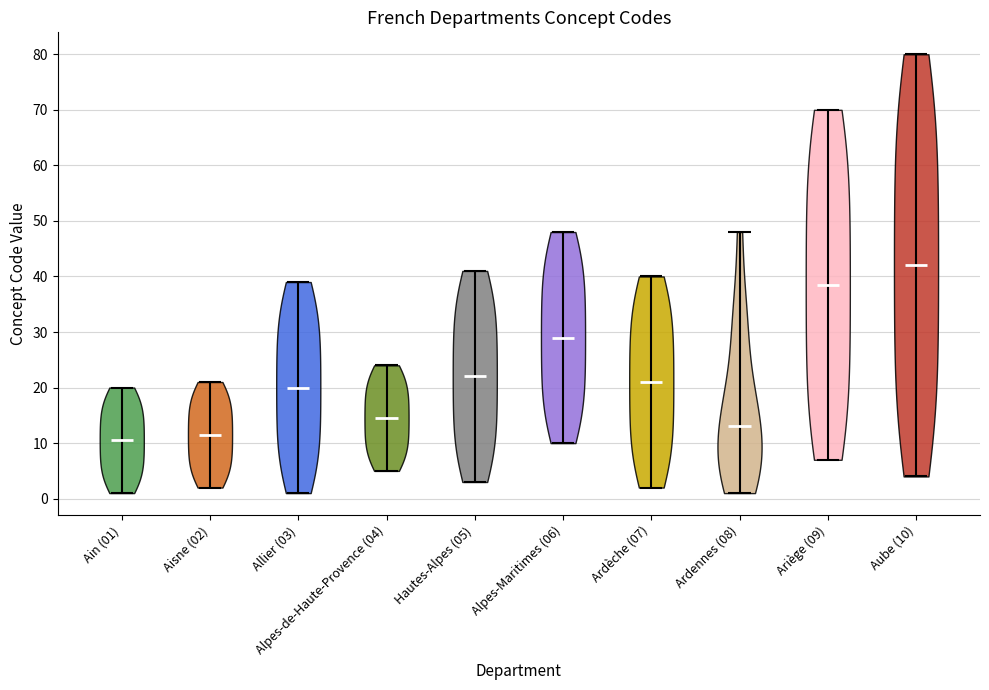

Reading left to right, read every violin against the y-axis: where its median line is, and the lowest and highest points it reaches. The values are not printed on the chart, so give them approximately, as read against the axis.

Ain (01): median line 11, lowest point 1, highest point 20
Aisne (02): median line 12, lowest point 2, highest point 21
Allier (03): median line 20, lowest point 1, highest point 39
Alpes-de-Haute-Provence (04): median line 15, lowest point 5, highest point 24
Hautes-Alpes (05): median line 22, lowest point 3, highest point 41
Alpes-Maritimes (06): median line 29, lowest point 10, highest point 48
Ardèche (07): median line 21, lowest point 2, highest point 40
Ardennes (08): median line 13, lowest point 1, highest point 48
Ariège (09): median line 39, lowest point 7, highest point 70
Aube (10): median line 42, lowest point 4, highest point 80